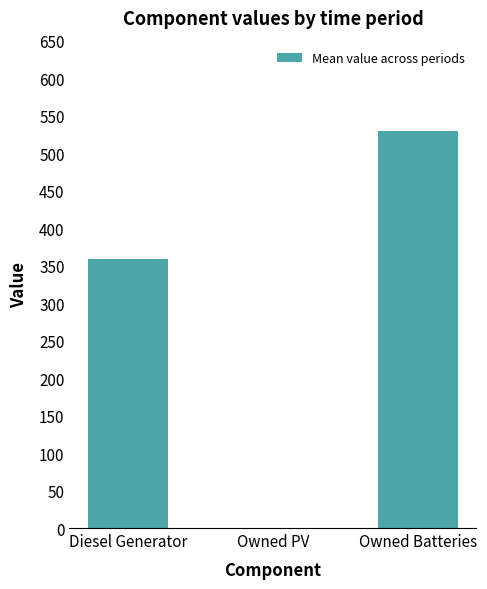

Between Owned Batteries and Owned PV, which is larger?

Owned Batteries